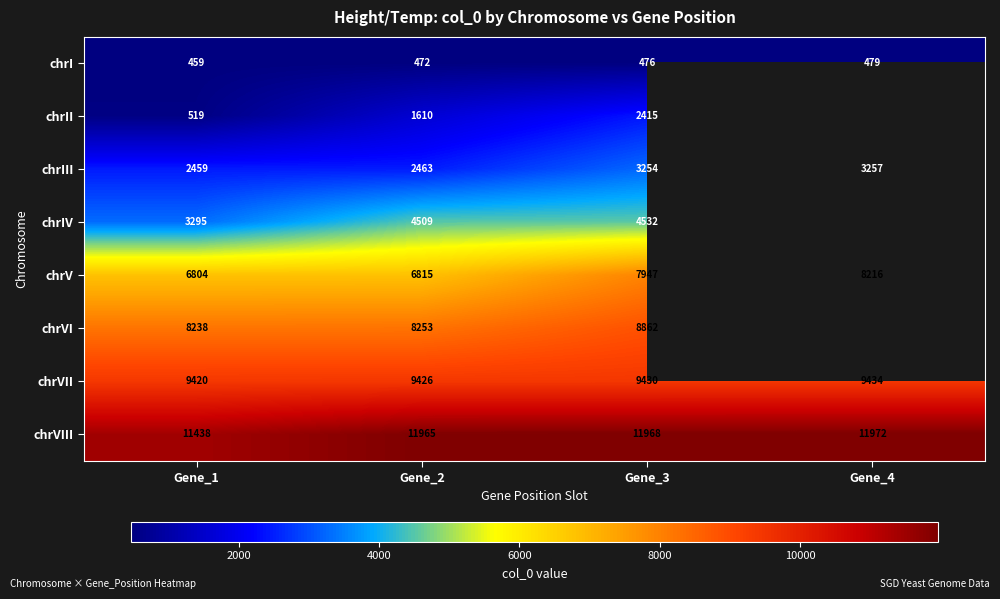

How many data points in chrI are less than 476?

2